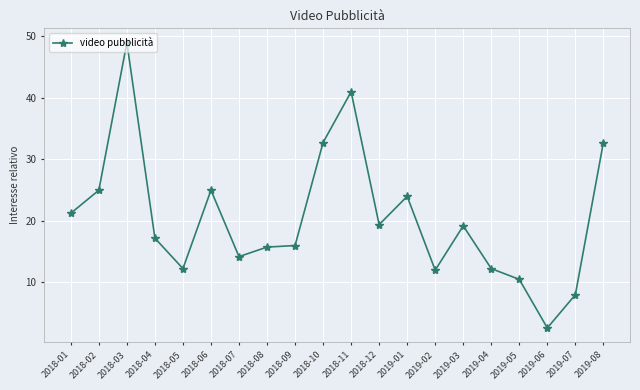

What is the difference between the maximum and minimum values?

46.4